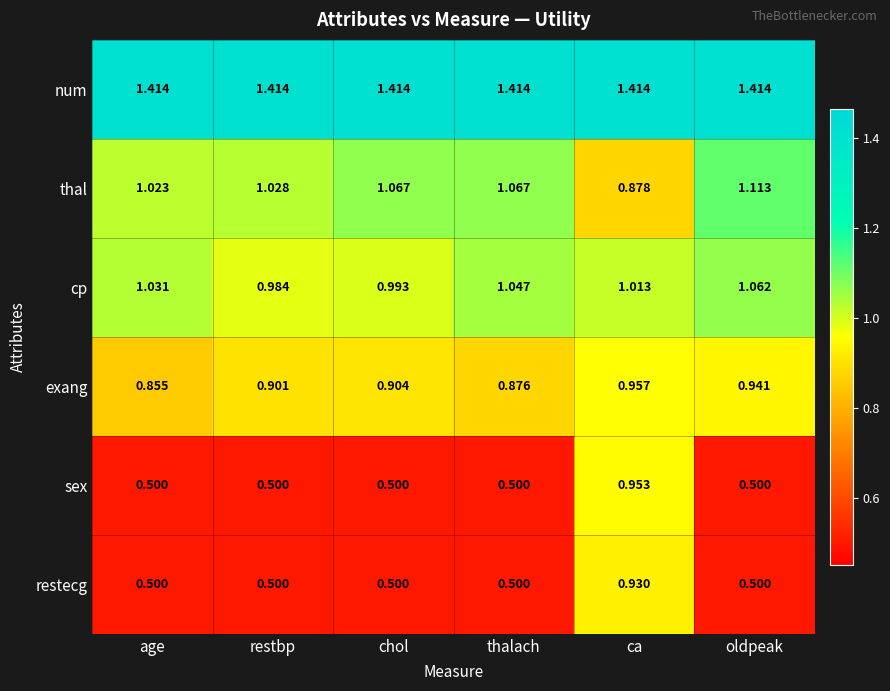

Which series has the largest total across all categories?

num